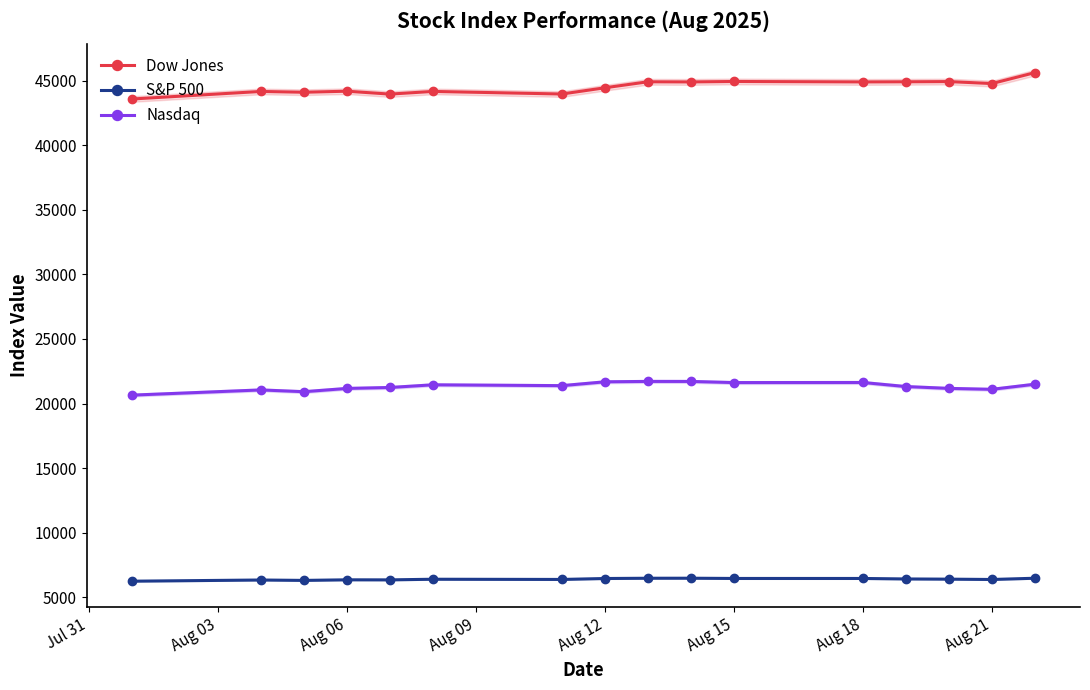

True or false: Nasdaq and S&P 500 cross at least once.

False